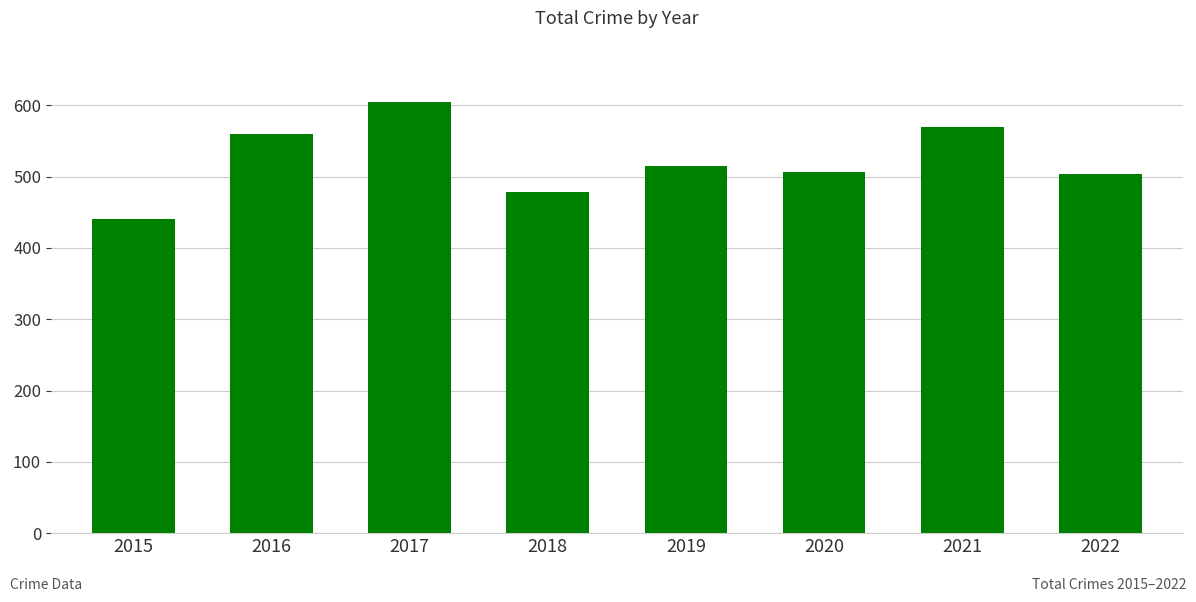

At which label does the data first exceed 515?

2016